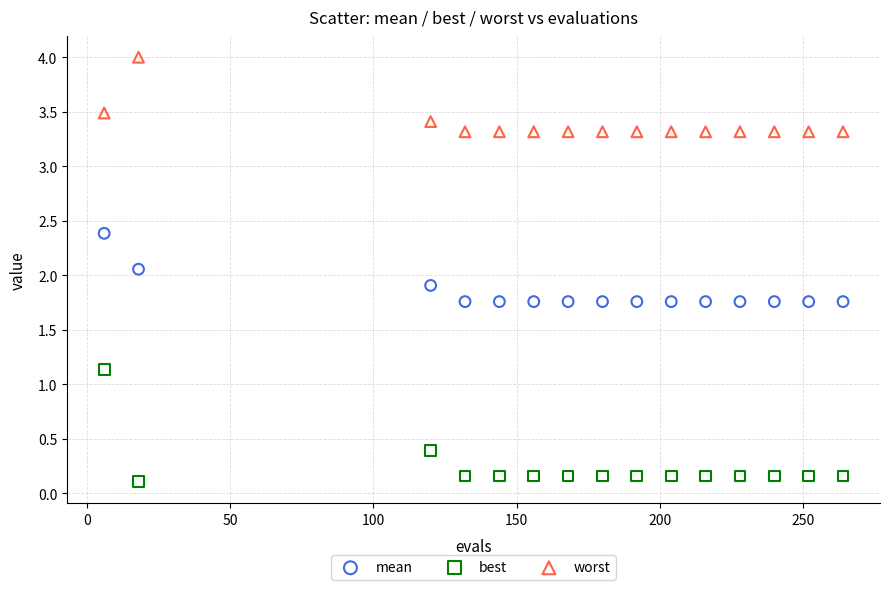

What are all the series names shown in the legend?

mean, best, worst